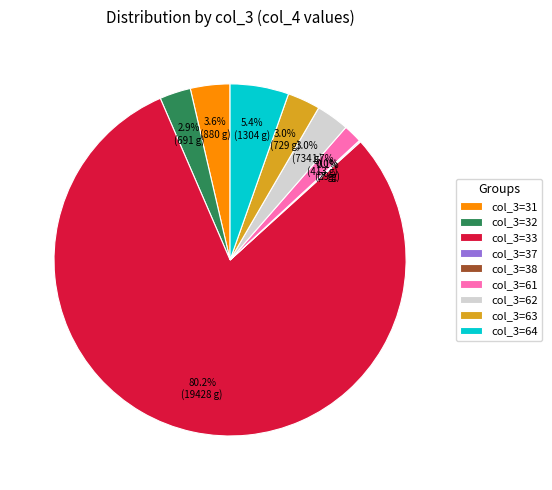

Is there a majority slice in this chart?

Yes